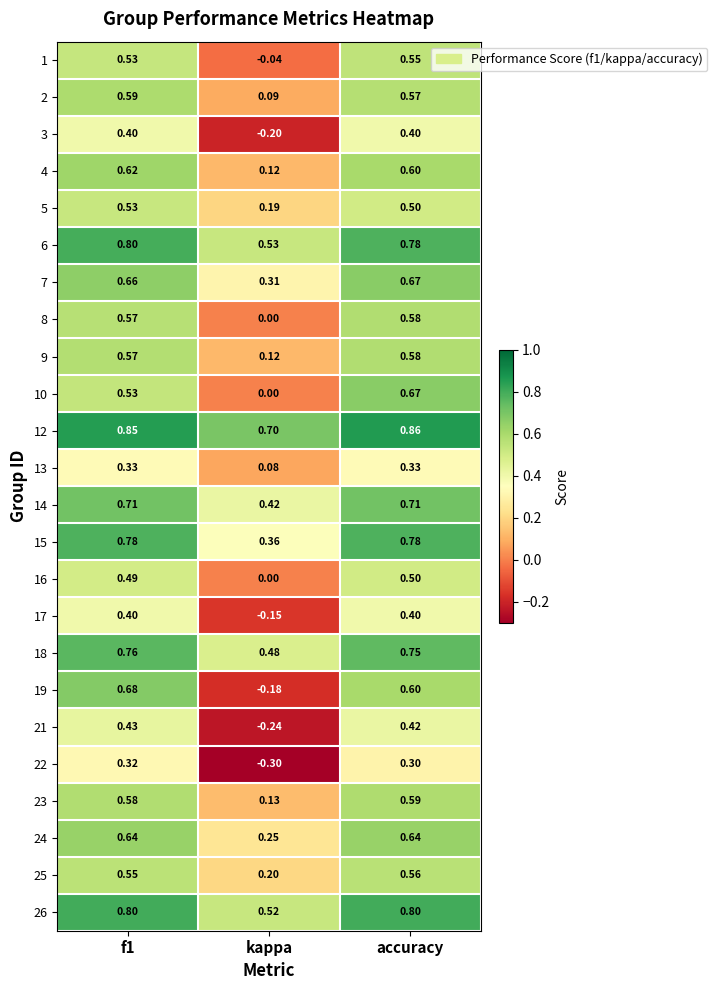

Which category has the highest value across all series?

accuracy